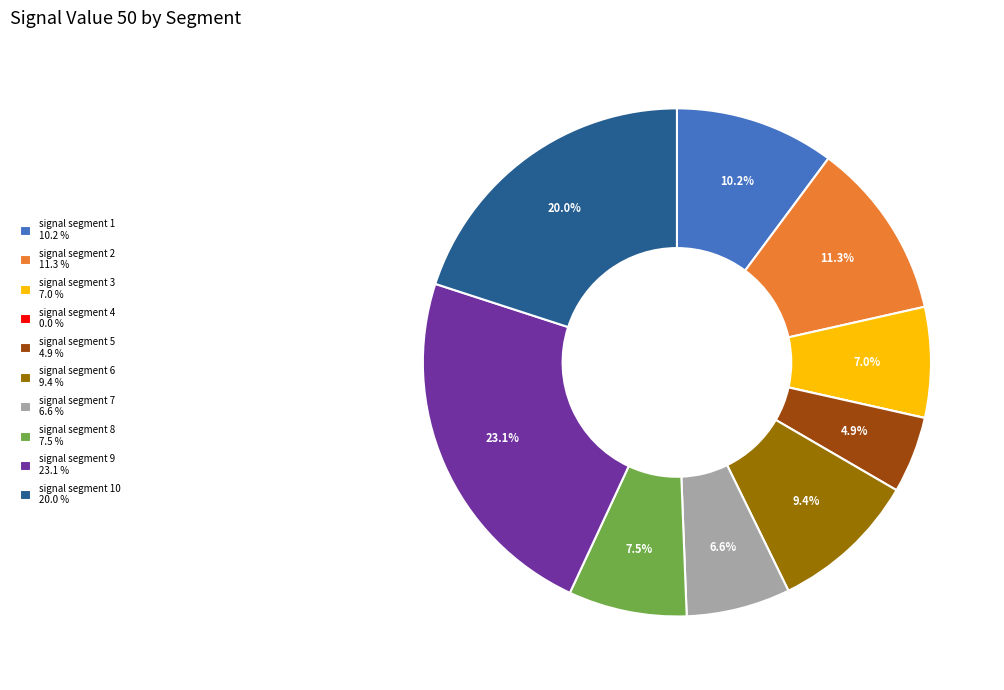

What is the largest slice in the pie chart?

signal segment 9 23.1 %